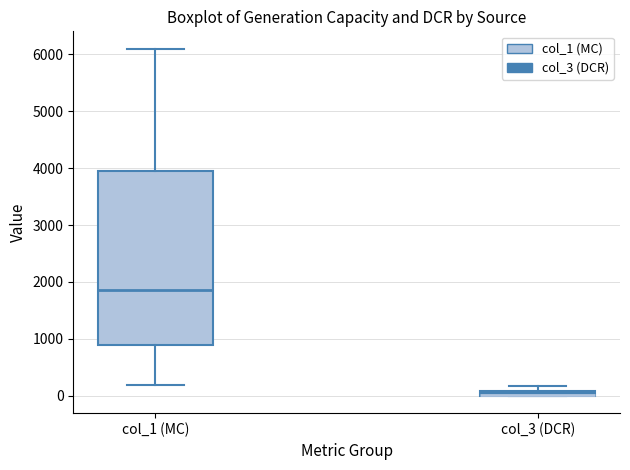

Where is the lower edge of the box for col_3 (DCR) on the y-axis? The values are not printed on the chart, so give them approximately, as read against the axis.

0